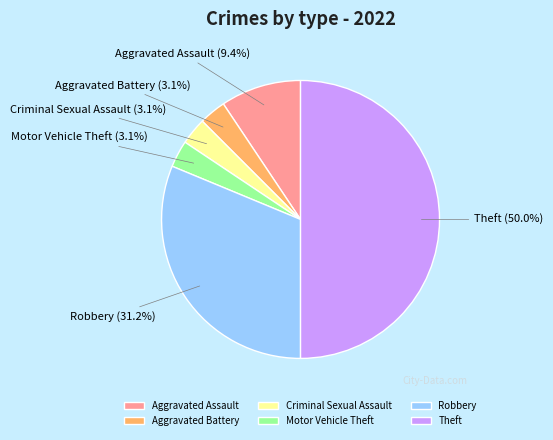

Is the sum of Criminal Sexual Assault and Theft greater than half?

Yes